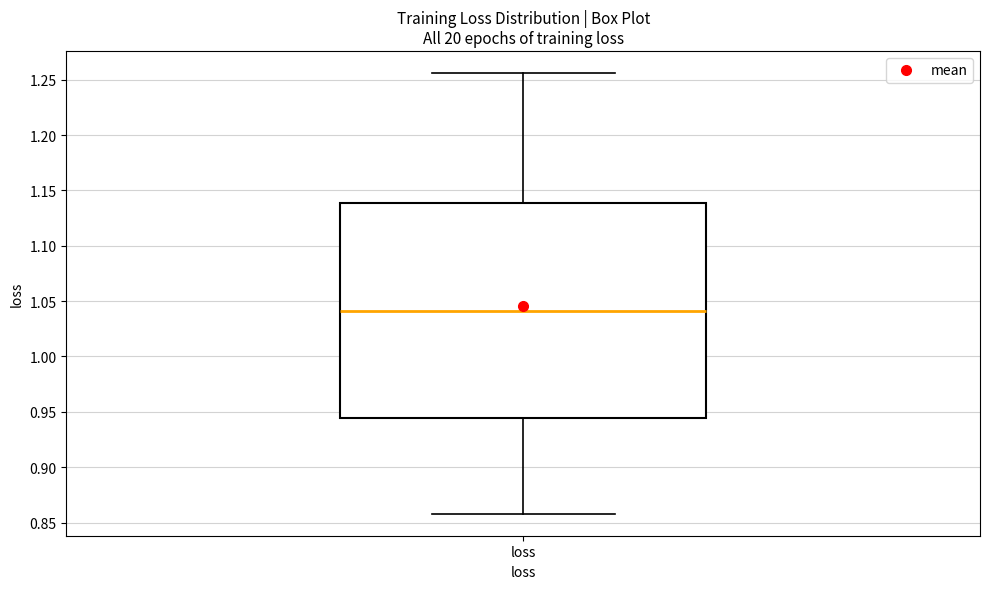

Where does the lower whisker of the box for loss end on the y-axis? The values are not printed on the chart, so give them approximately, as read against the axis.

0.860